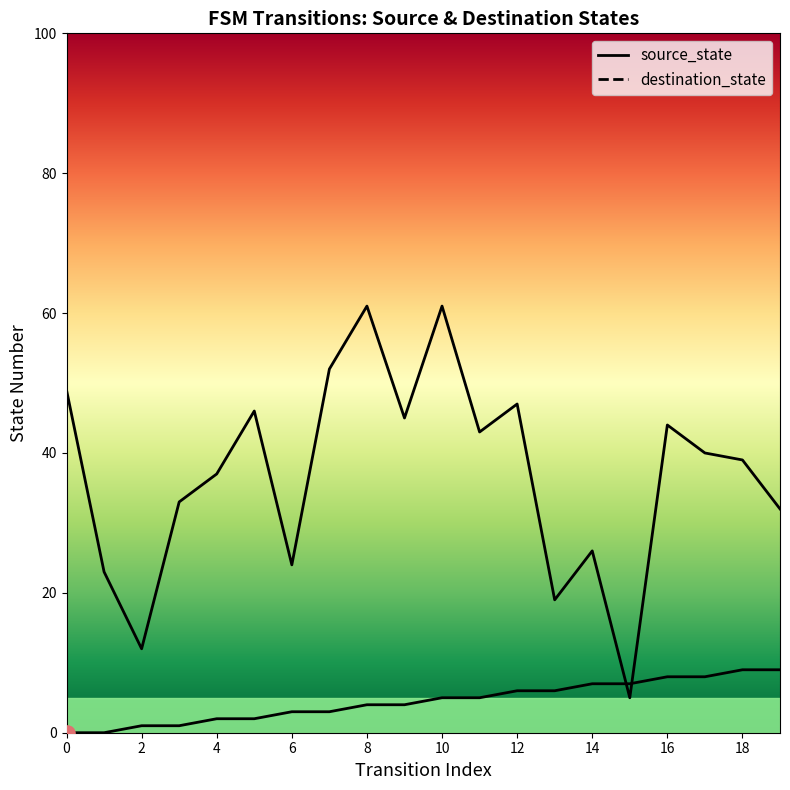

Is the value of destination_state at 8 greater than the value of source_state at 16?

Yes